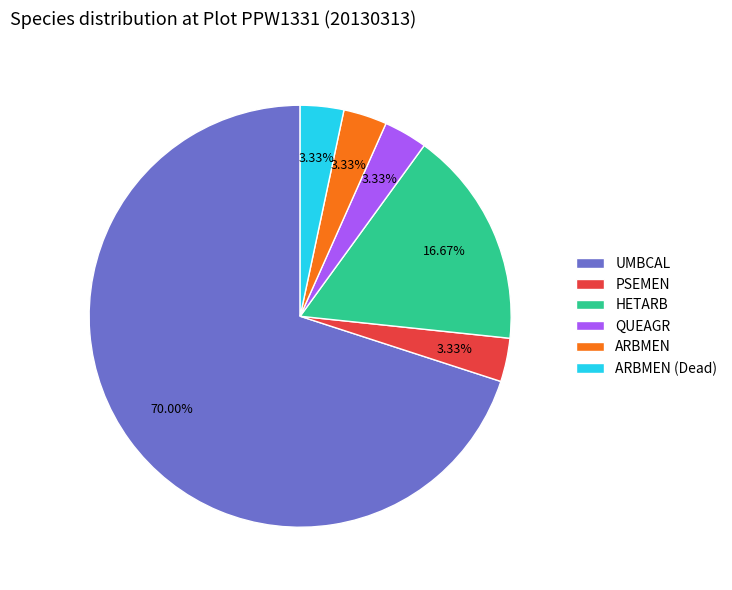

Is the sum of UMBCAL and PSEMEN greater than half?

Yes